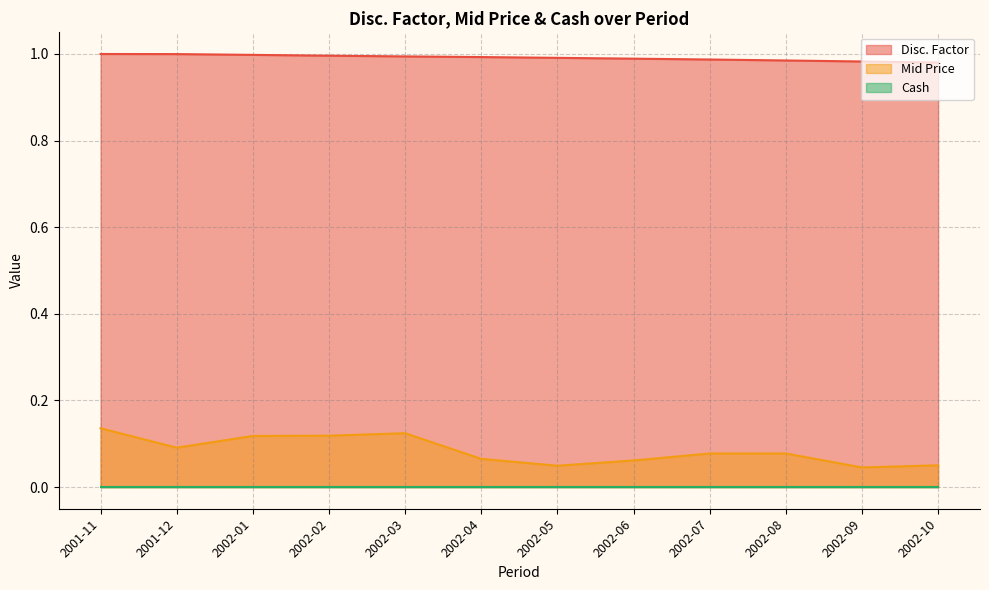

The Disc. Factor series shows 1.3 at 2002-02. True or false?

False